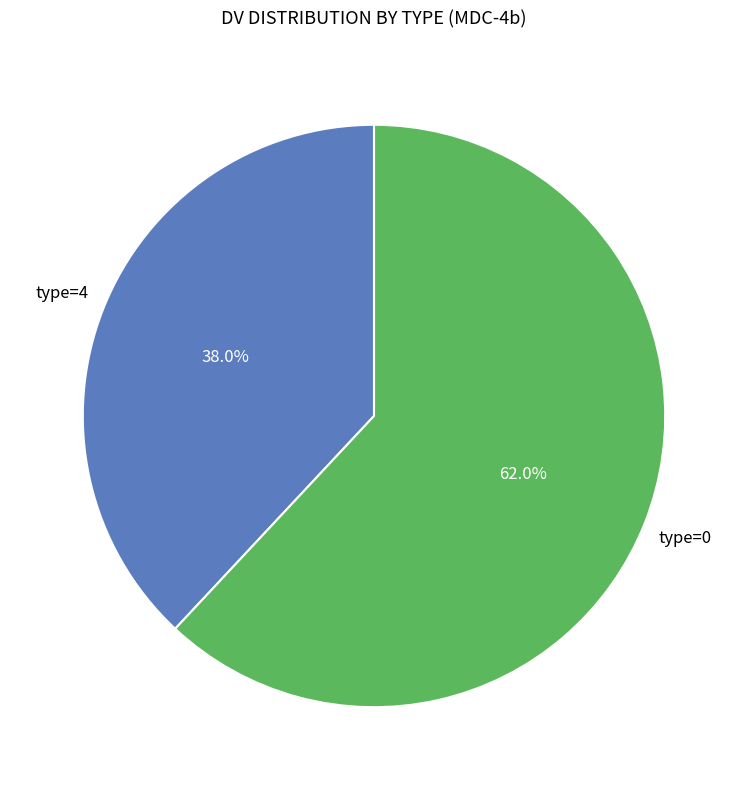

Is there any slice that represents more than half of the pie?

Yes